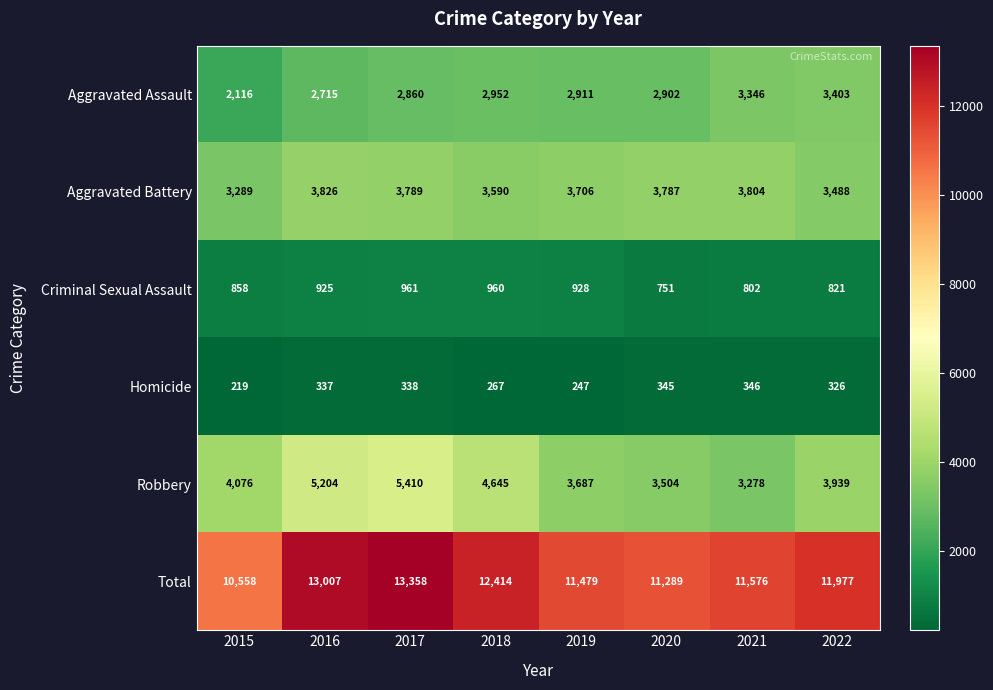

List the series in order of their peak value, lowest first.

Homicide, Criminal Sexual Assault, Aggravated Assault, Aggravated Battery, Robbery, Total